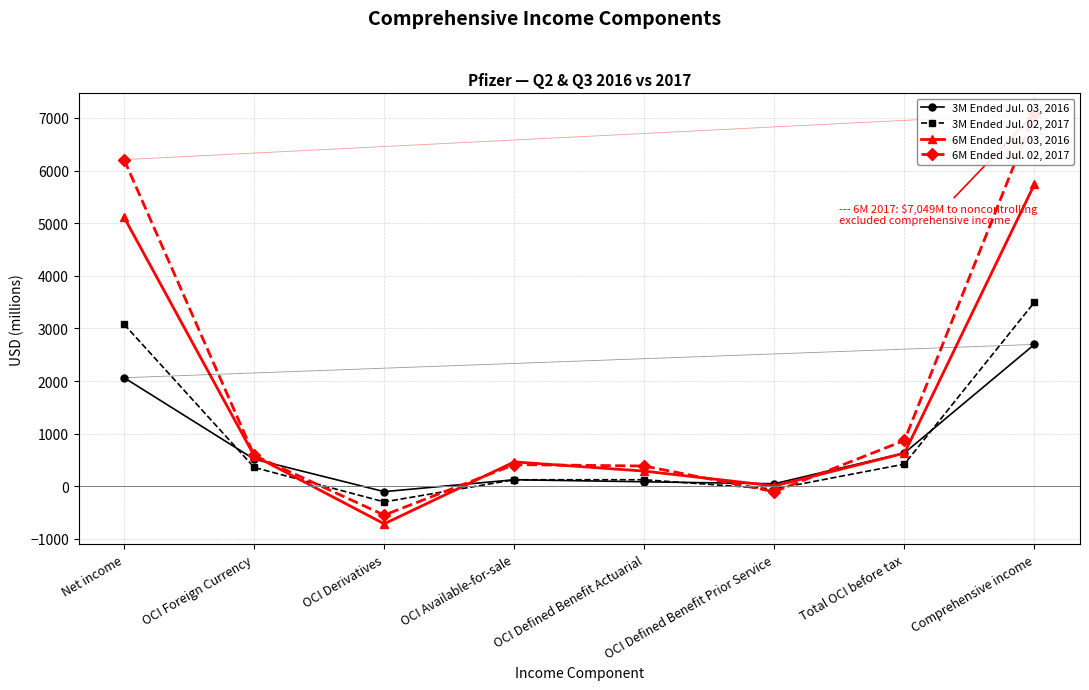

At which label is 3M Ended Jul. 02, 2017 closest to 1601?

Total OCI before tax